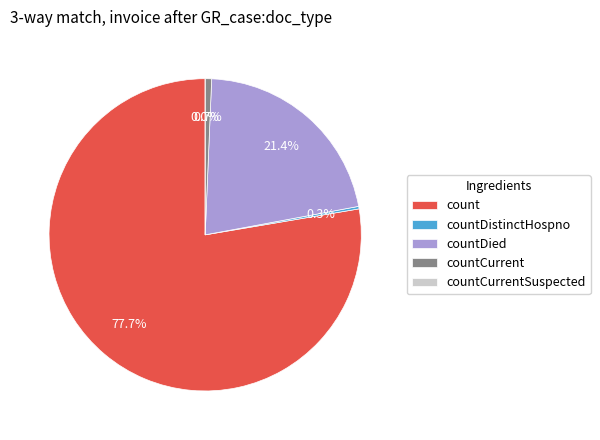

Which slice is the largest?

count